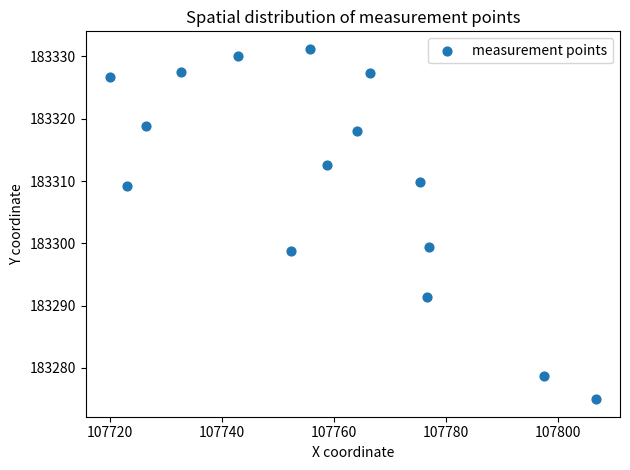

What is the range of X values (max minus min)?

86.7